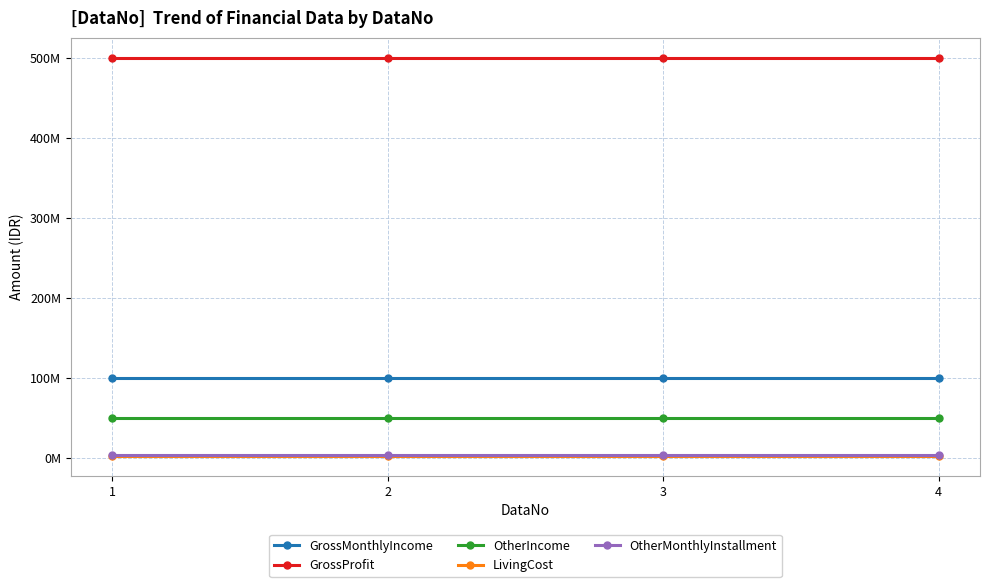

True or false: GrossProfit and LivingCost cross at least once.

False